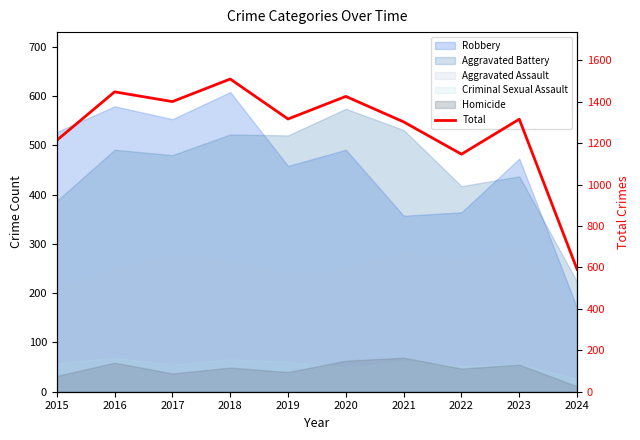

True or false: there are more than 2 points higher than both neighbors.

True